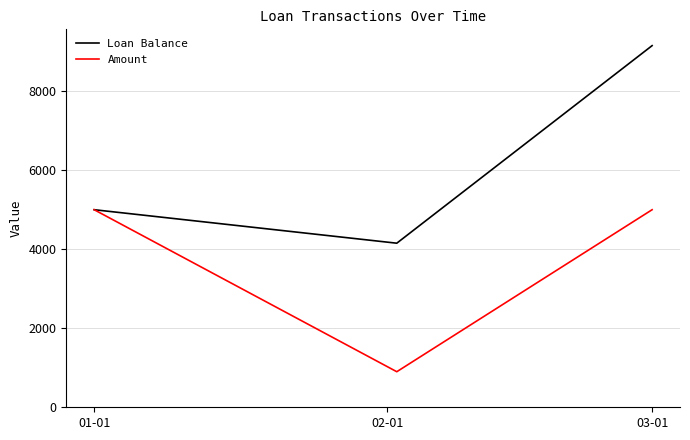

List the series in order of their peak value, lowest first.

Amount, Loan Balance